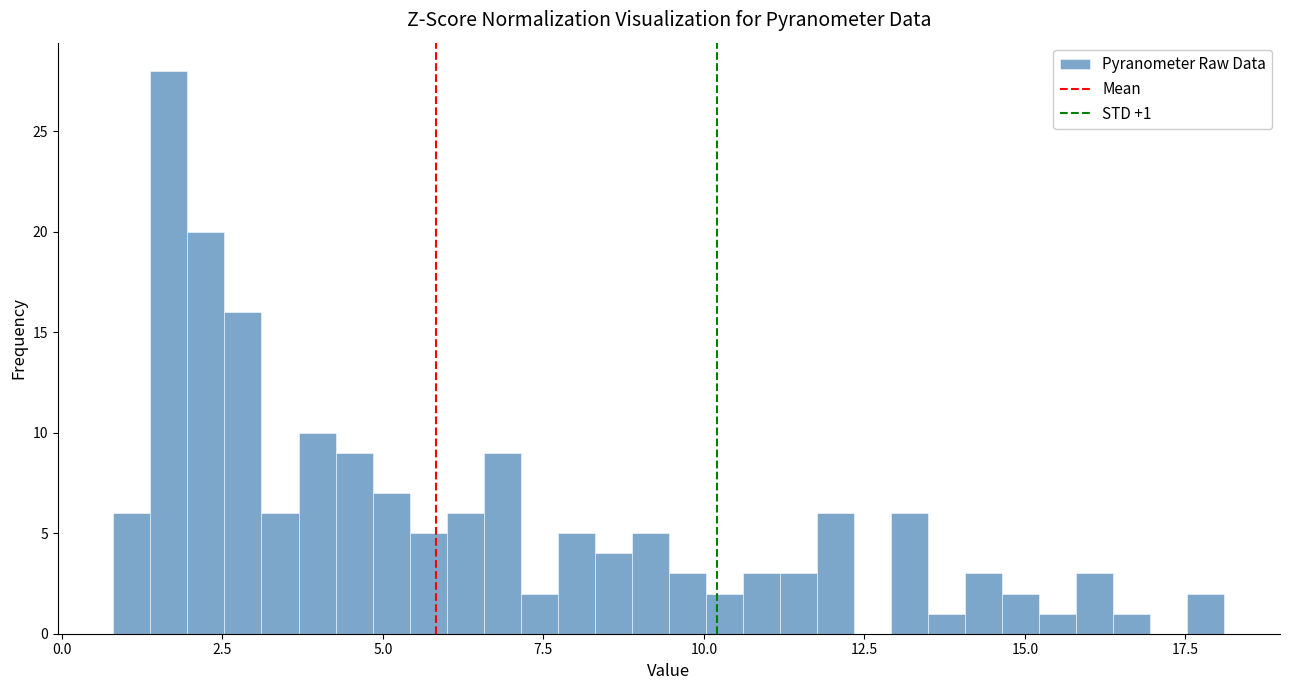

Around what value on the x-axis is the tallest bar? Give the approximate position of its centre, as read against the axis.

1.5